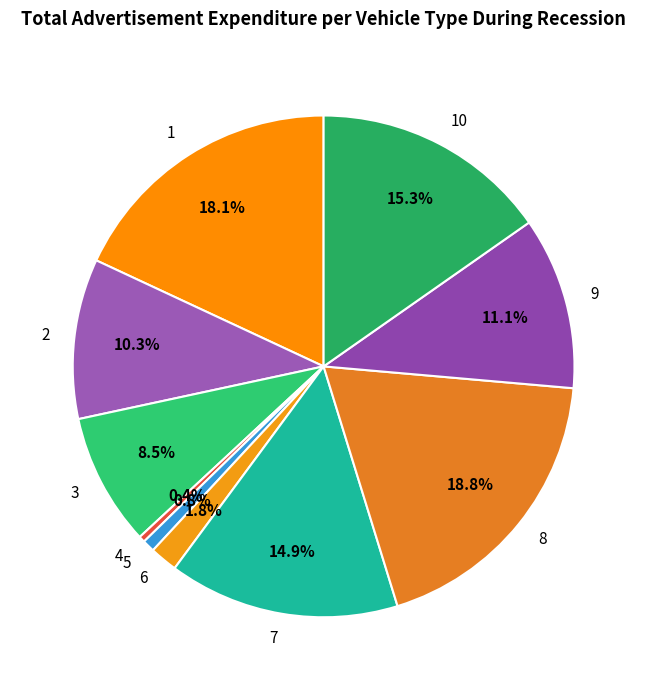

The 2 slice represents 10% of the pie. True or false?

True